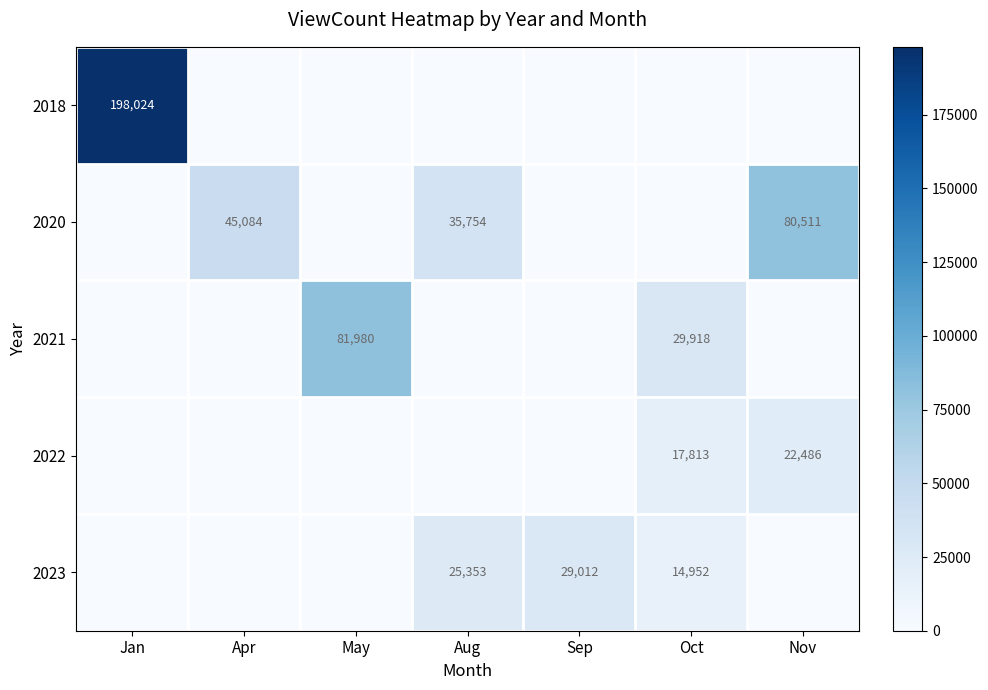

The value of 2020 at Nov is 129341. True or false?

False